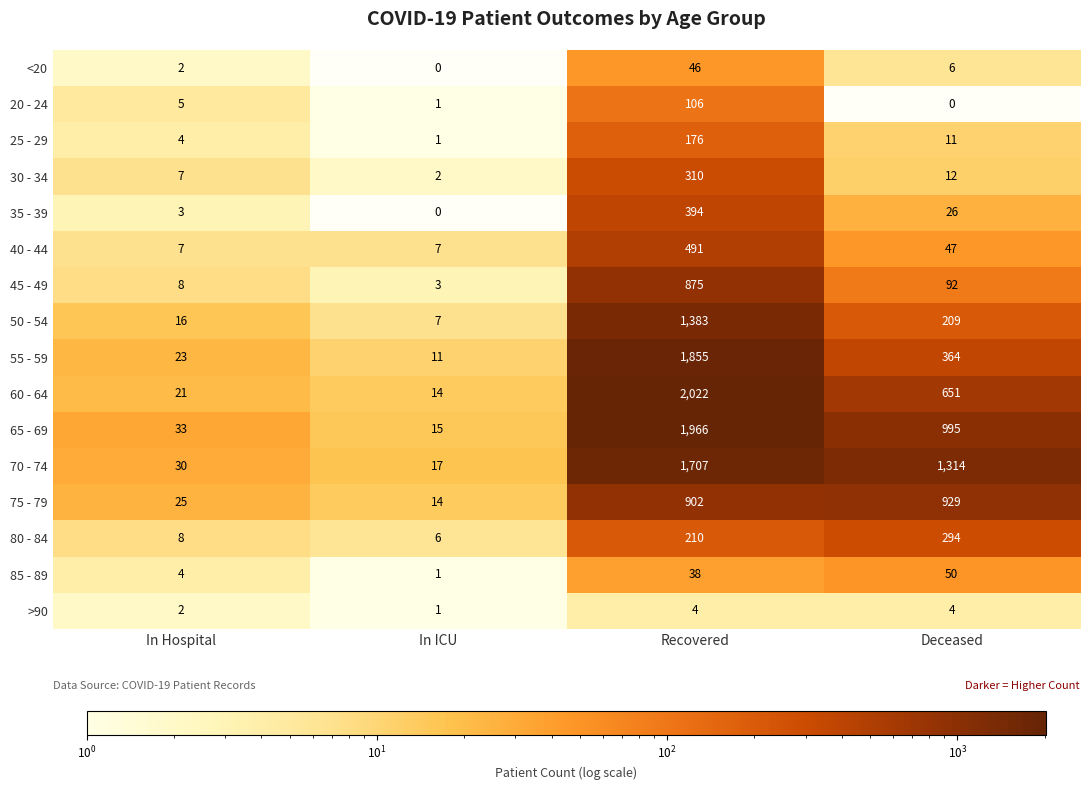

What is the average value of the 80 - 84 series?

130